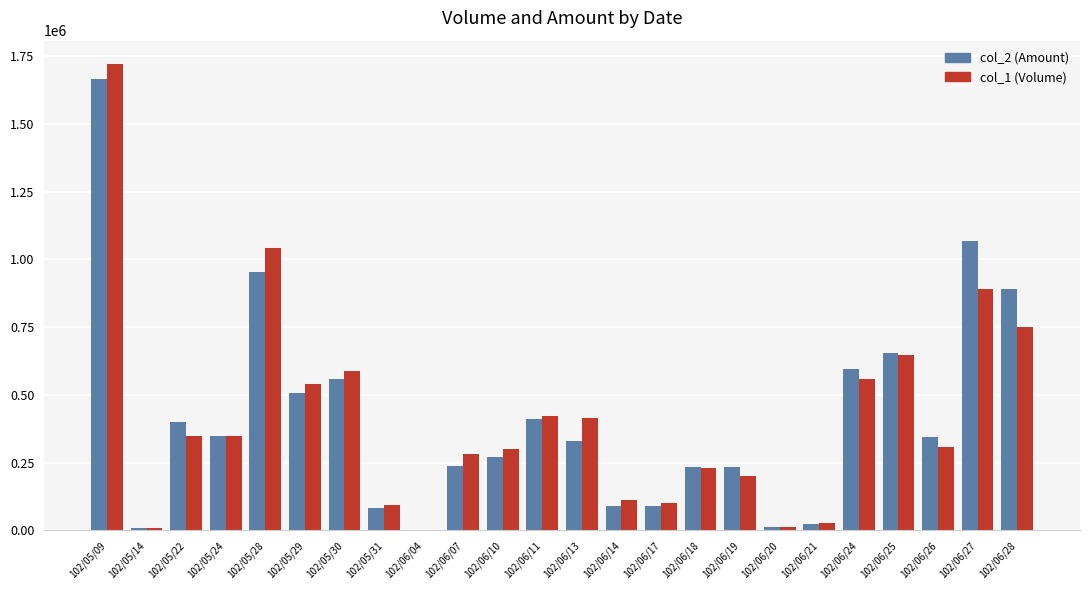

Which series has the widest spread of values?

col_1 (Volume)